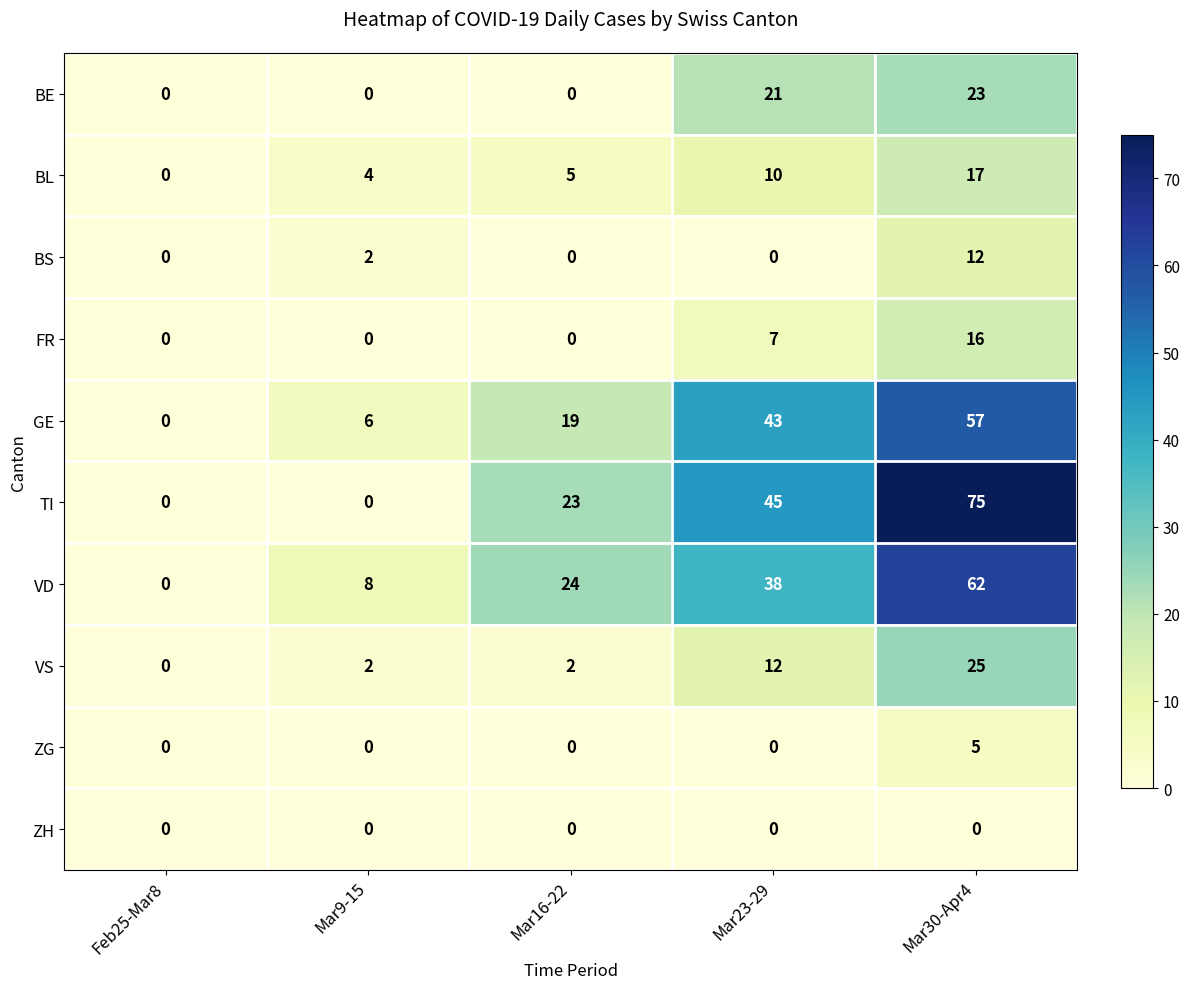

Count the GE values in the range 6 to 43.

3